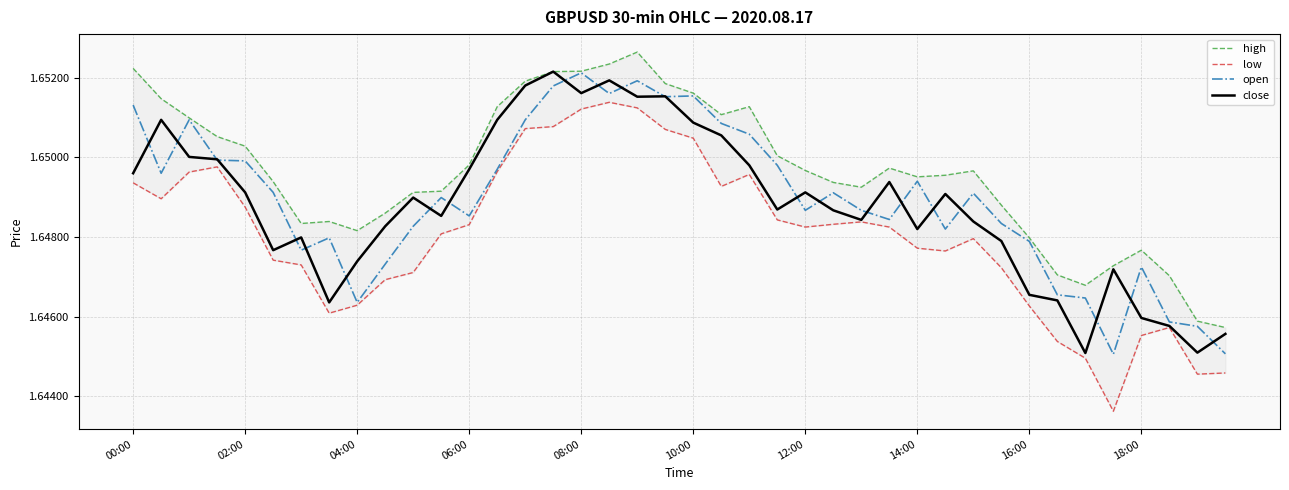

At which category is the sum across all series the highest?

18